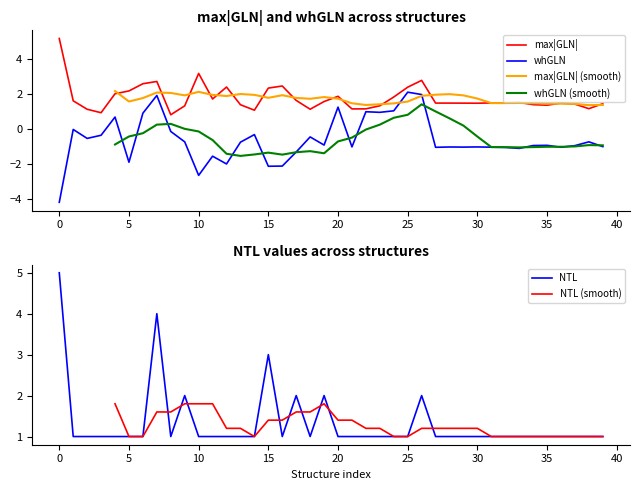

Does the chart have visible grid lines?

No